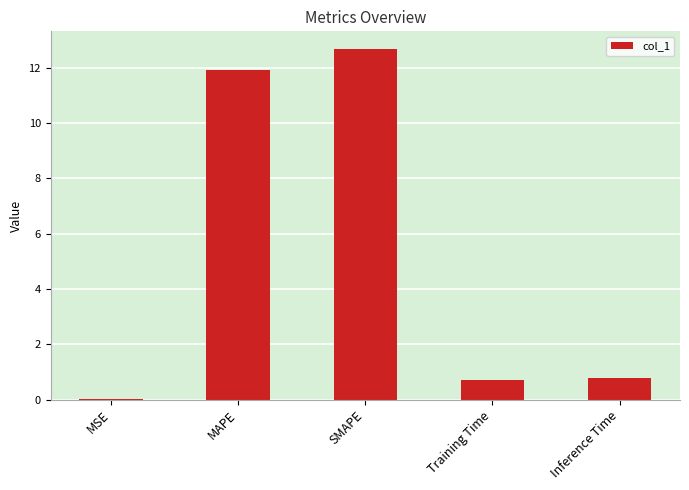

What is the sum of all values?

26.1